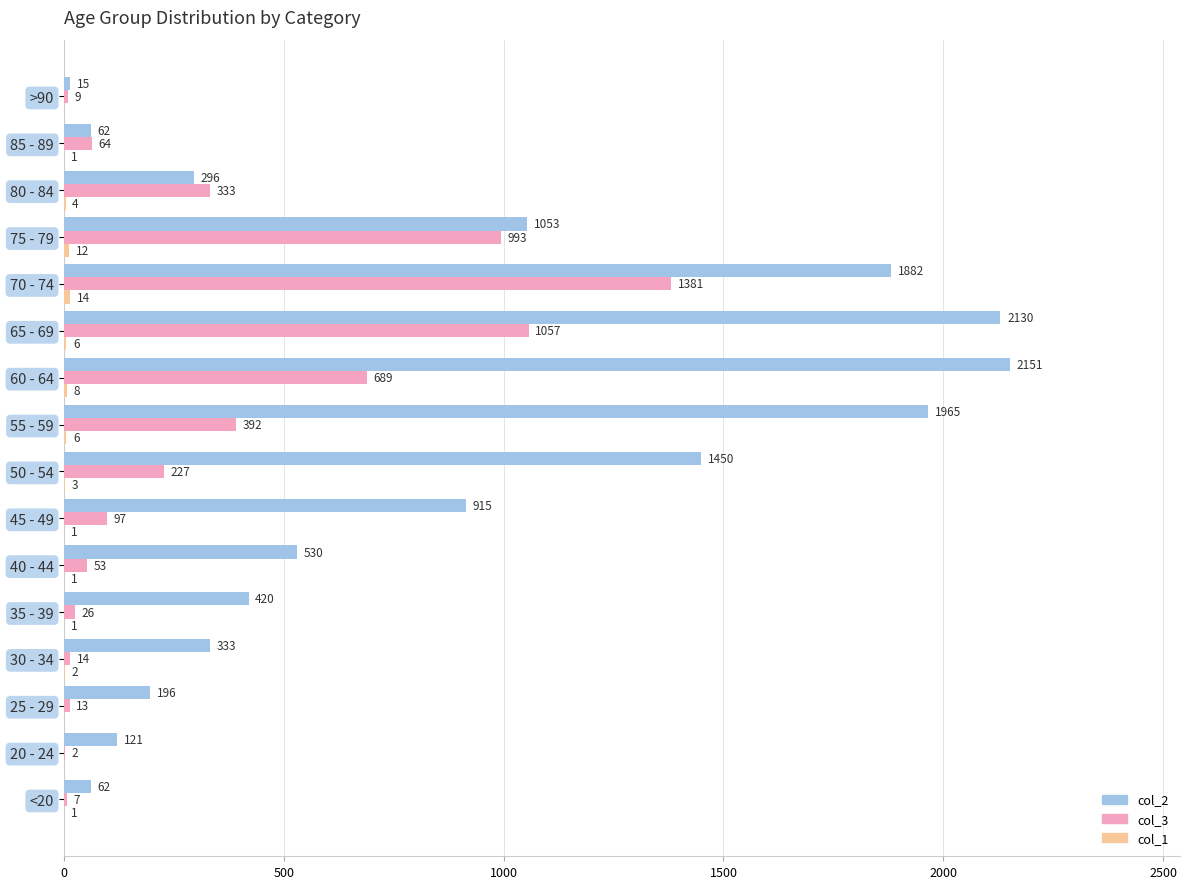

What is the total value across all series at 45 - 49?

1013